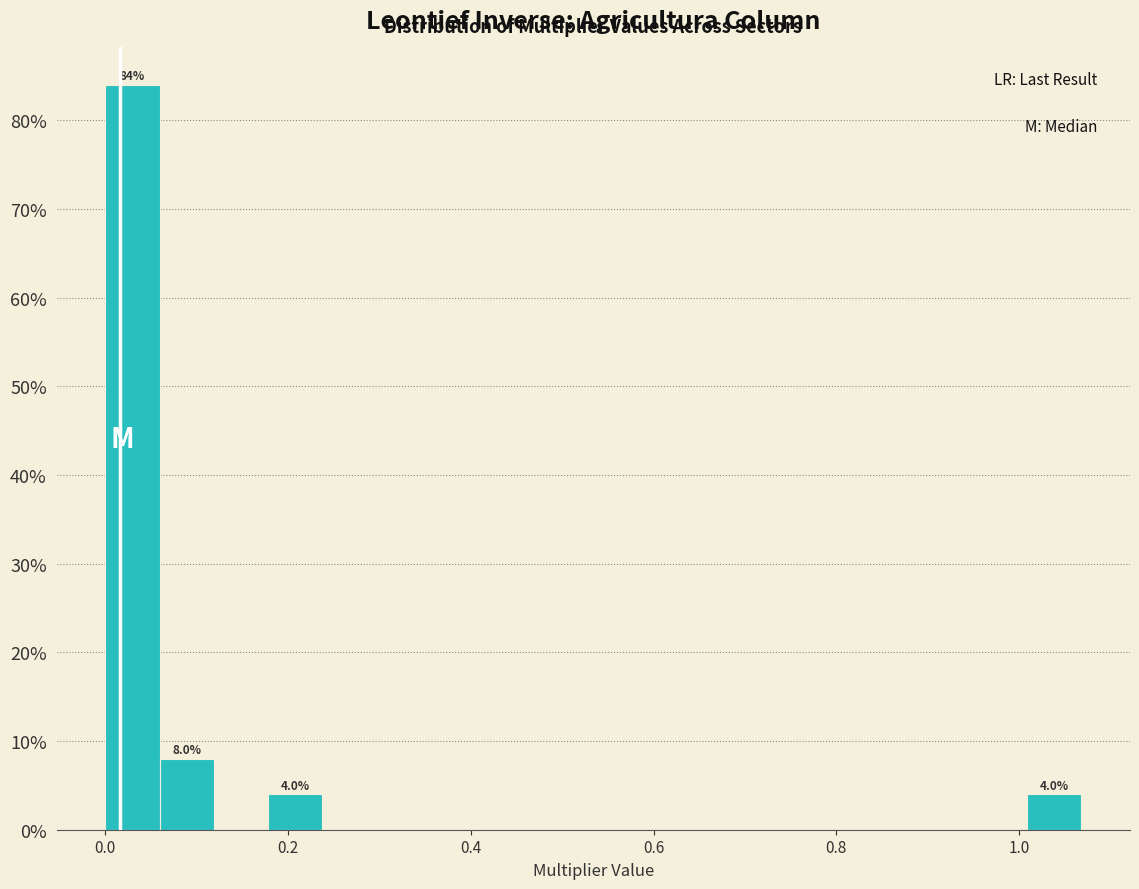

Read against the x-axis, roughly where is the centre of the tallest bar?

0.02